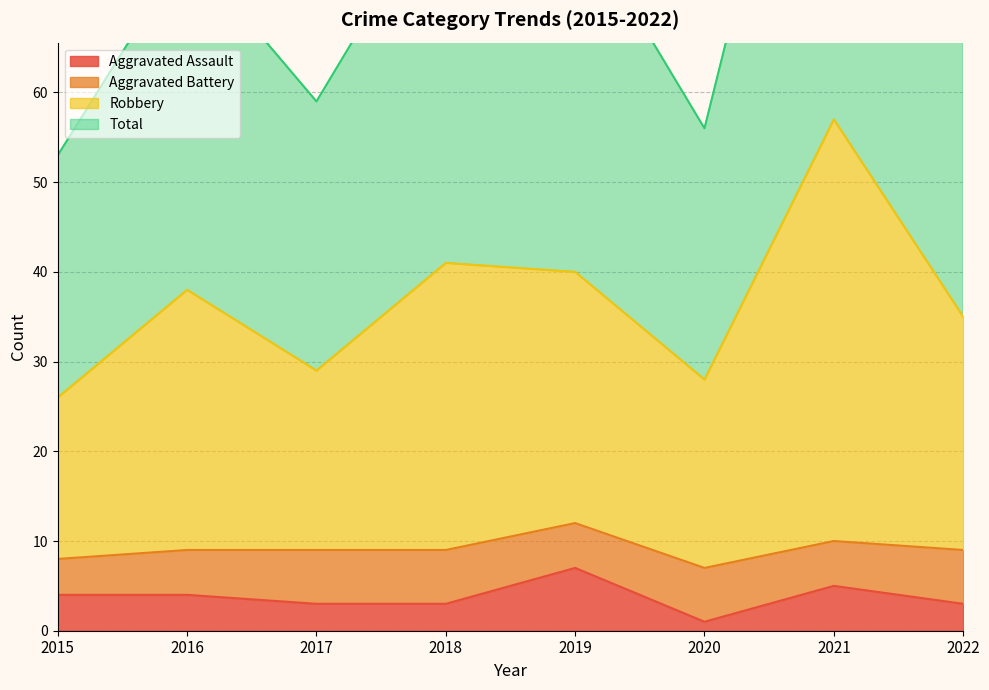

Where is Aggravated Assault nearest to the value 4?

2015